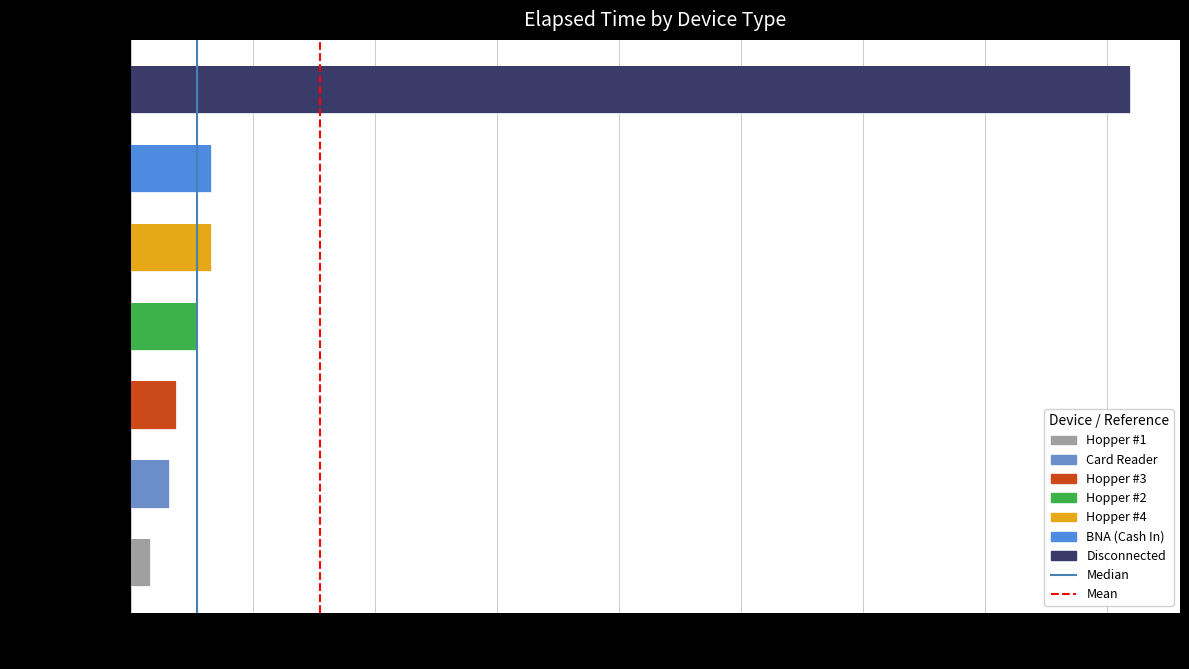

Does the chart contain stacked bars?

No